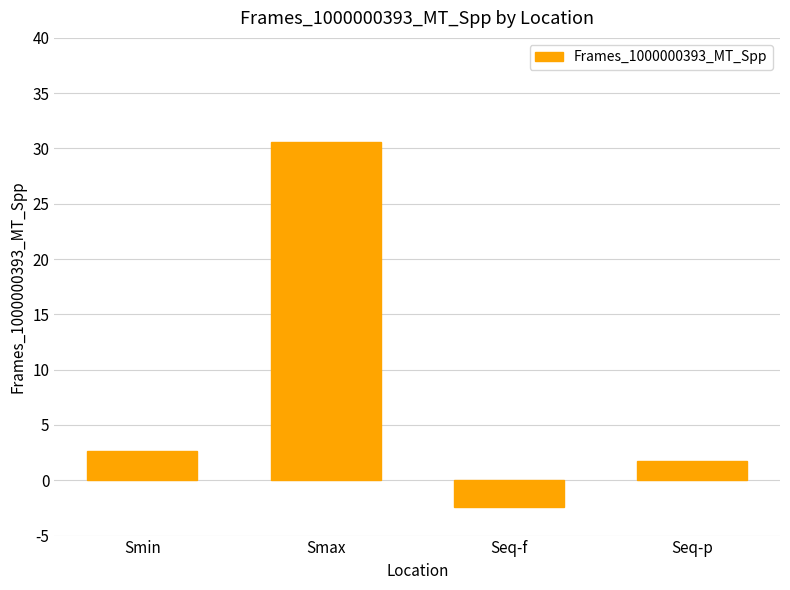

List the labels in order of value, smallest first.

Seq-f, Seq-p, Smin, Smax